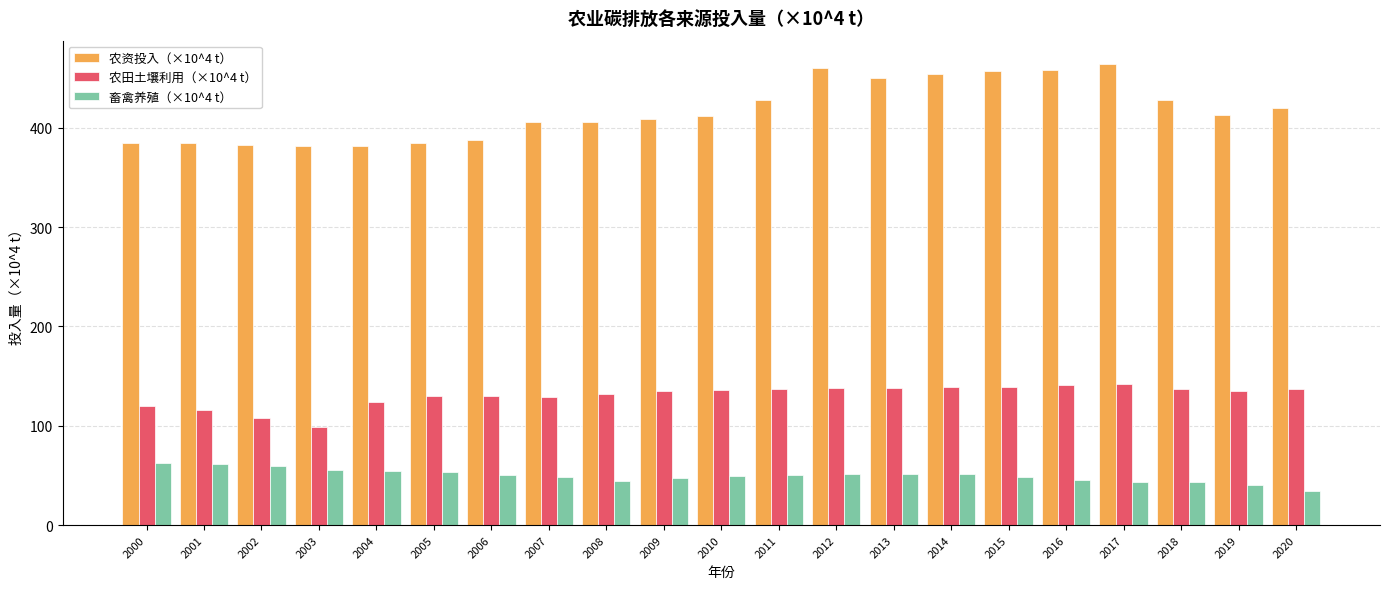

What is the difference between the highest and lowest values at 2012?

408.2